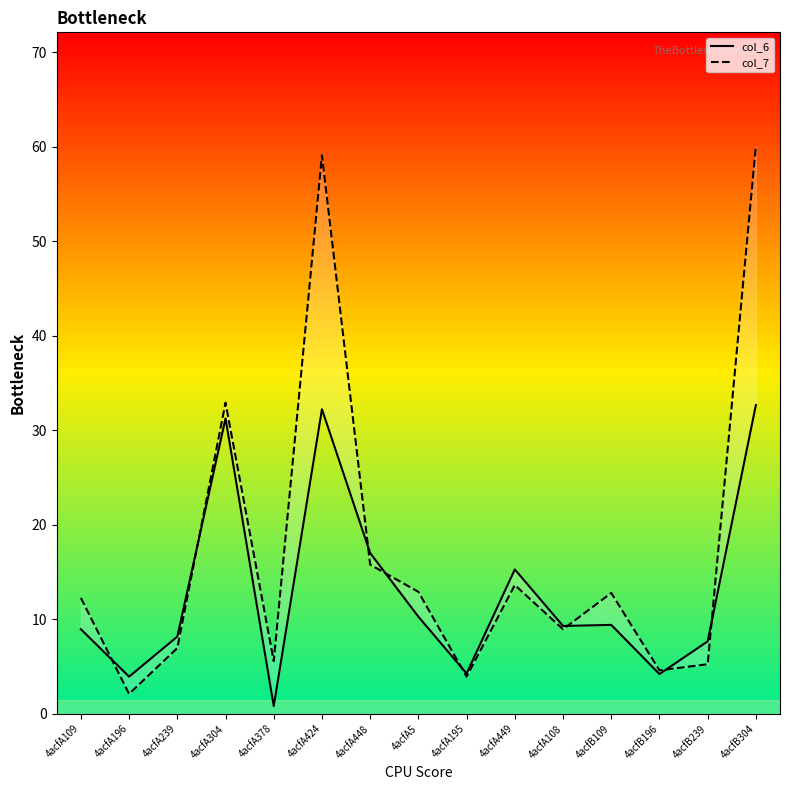

How many series are shown in this chart?

2